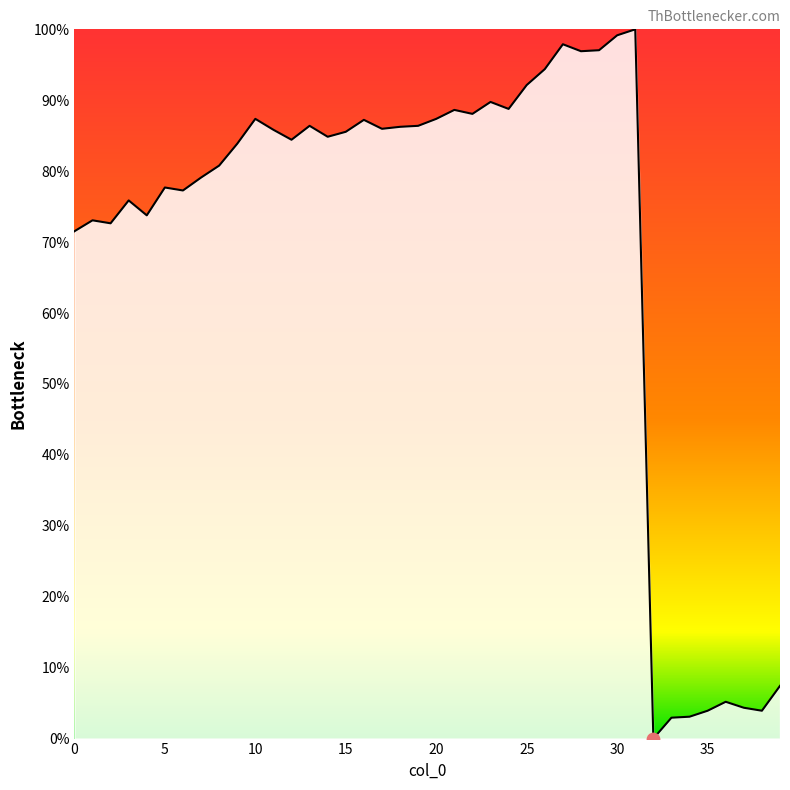

What is the difference between the maximum and minimum values?

100.0